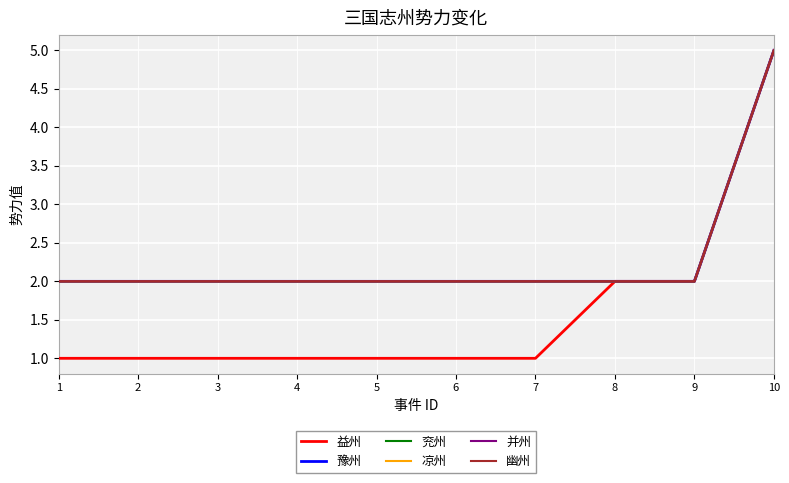

The value of 兖州 at 3 is 3. True or false?

False